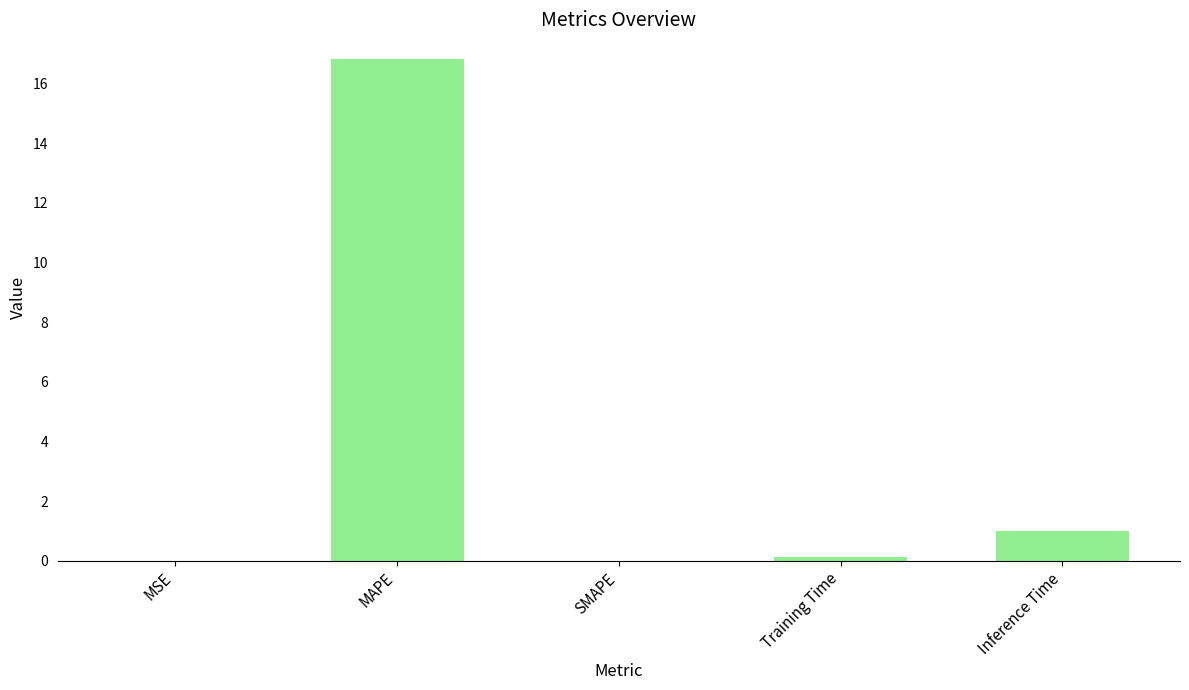

Where is the data nearest to the value 8?

Inference Time